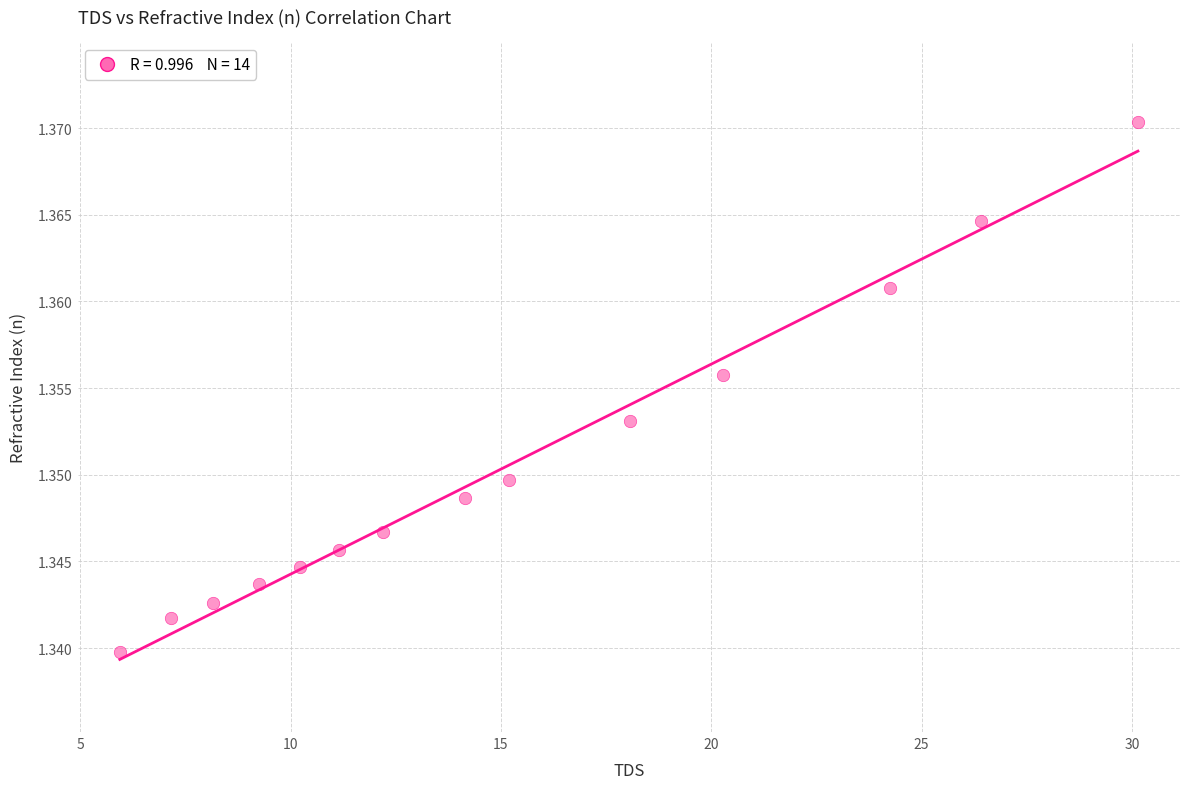

What is the range of X values (max minus min)?

24.2